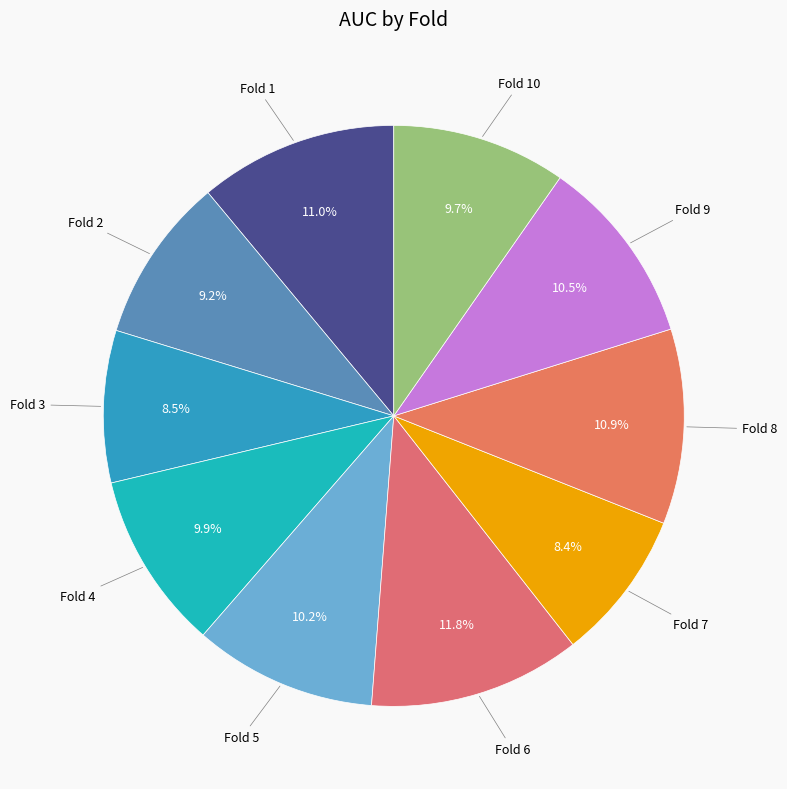

How many slices are in this pie chart?

10